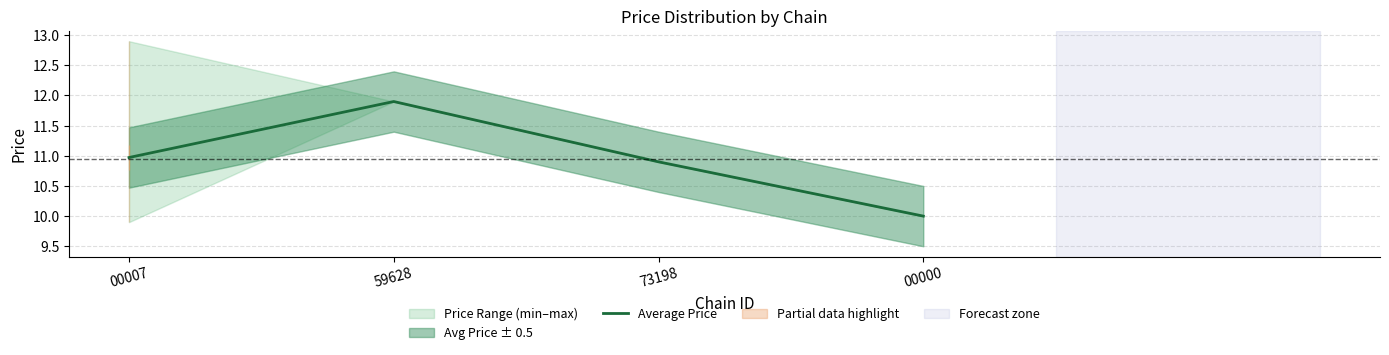

Rank the categories by value from lowest to highest.

00000, 73198, 00007, 59628